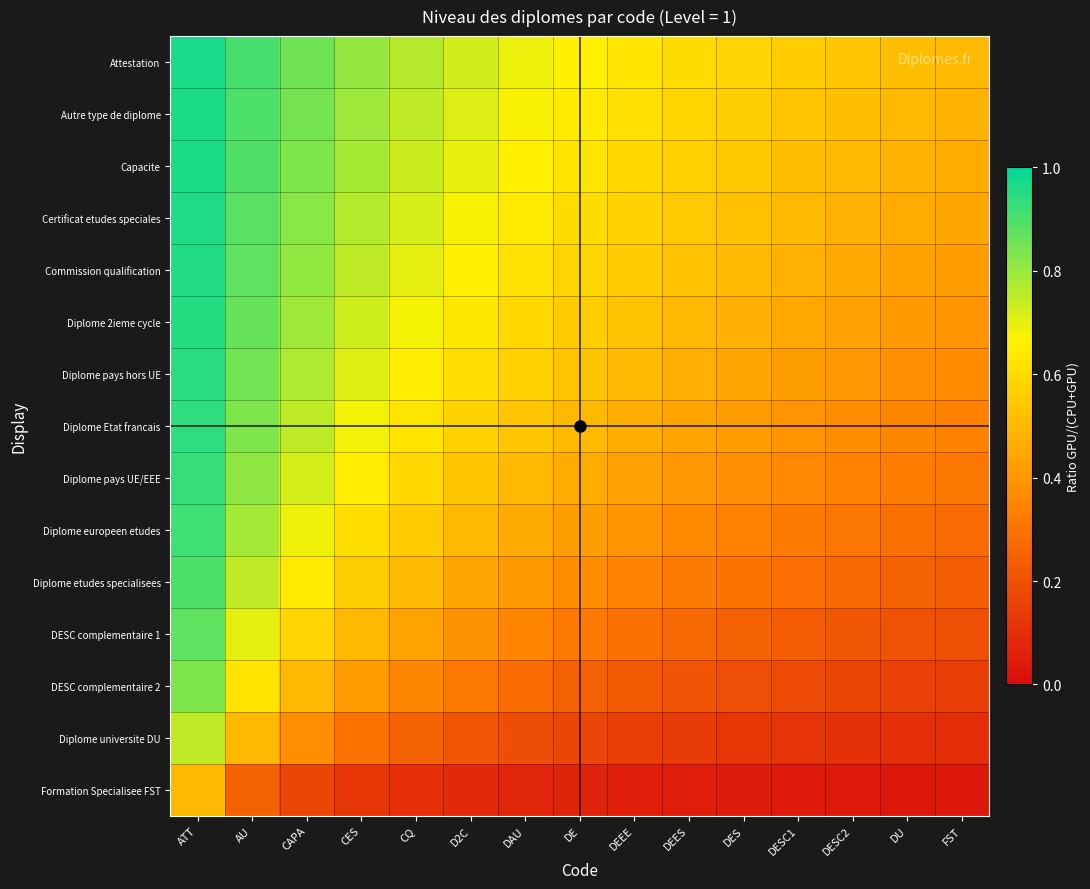

At how many categories does at least one series exceed 0?

15